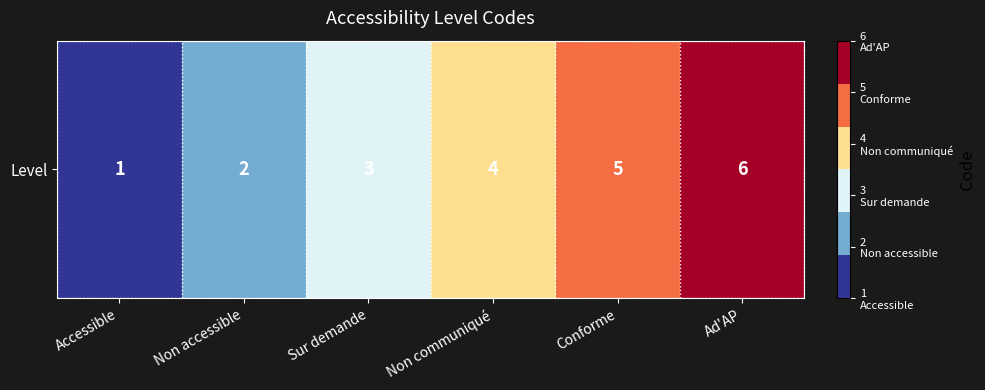

How many values are below 4?

3